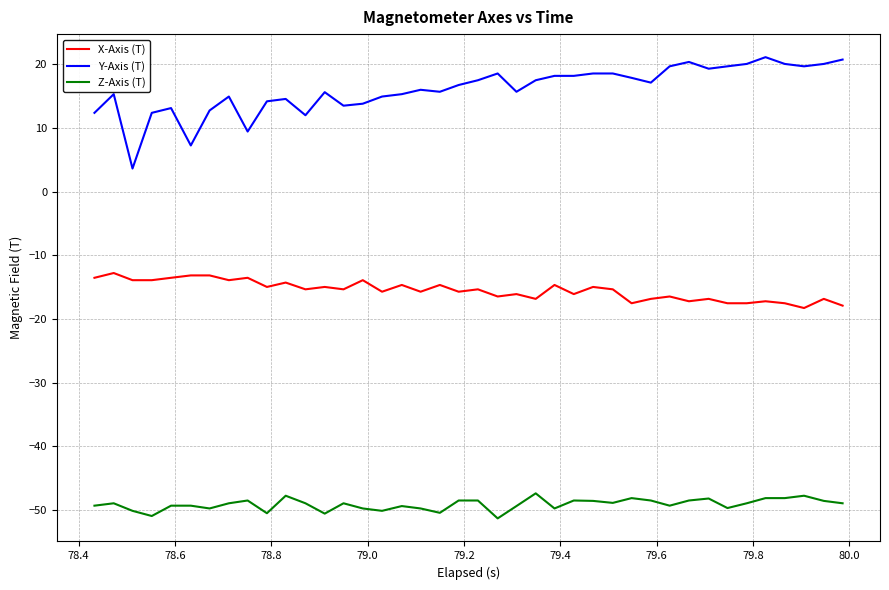

Which series has the largest range (max minus min)?

Y-Axis (T)